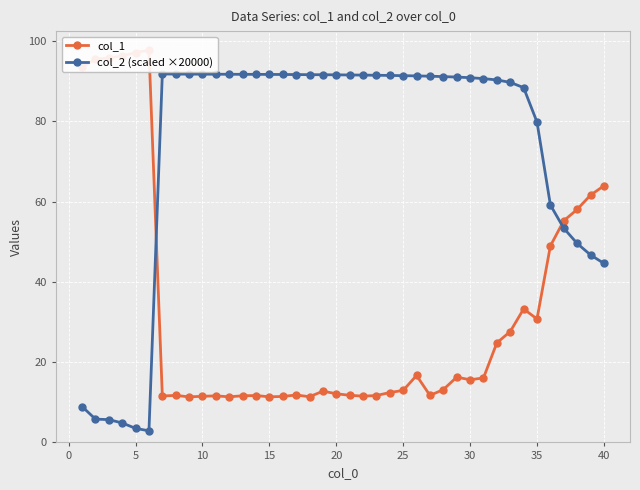

Count the number of data series in this chart.

2